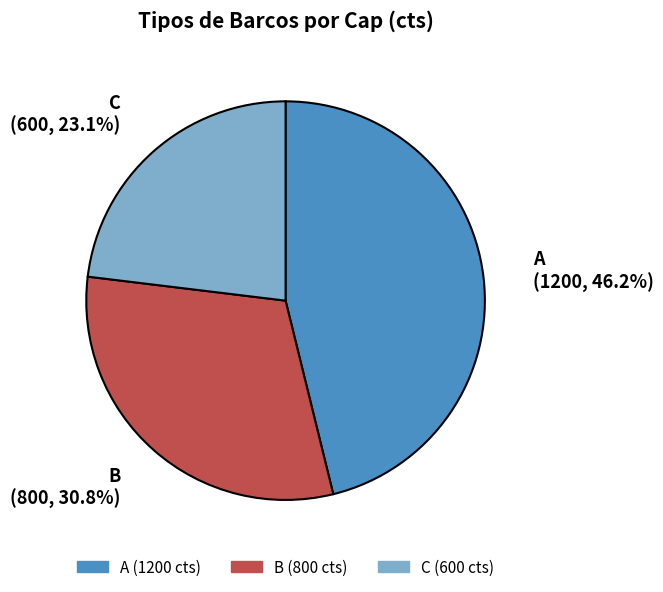

To the nearest percent, what portion does A represent?

46%